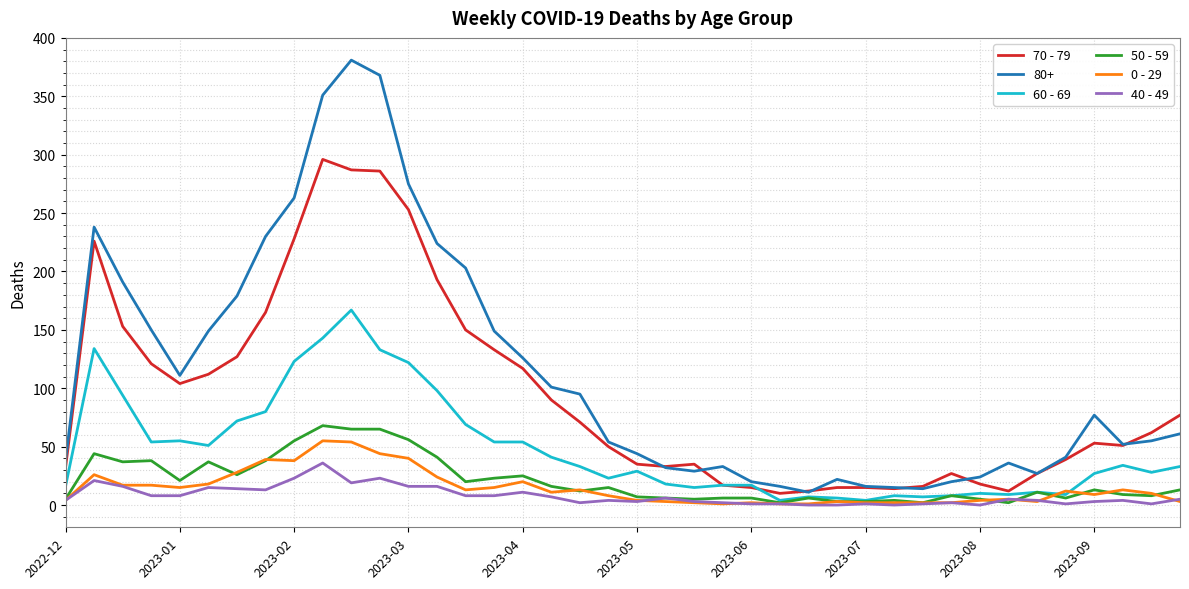

What is the maximum value shown in the chart?

381